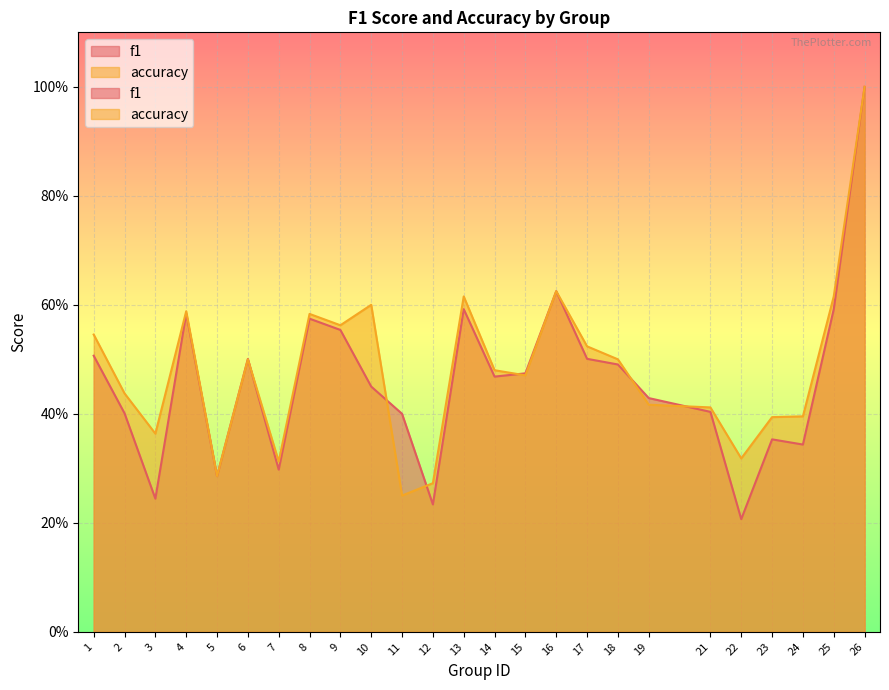

The value of accuracy at 9 is 0.6. True or false?

True